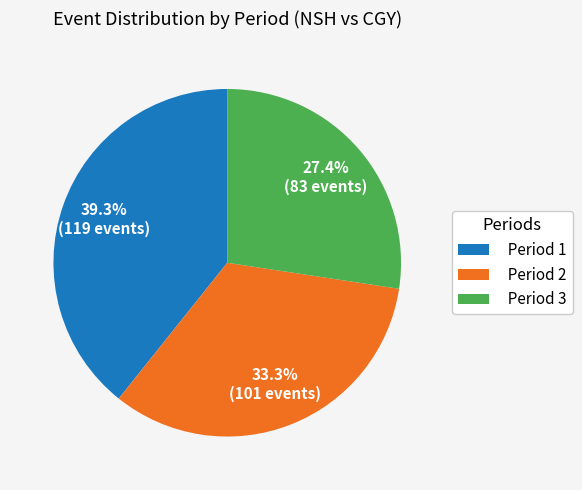

Rank the categories by value from lowest to highest.

Period 3, Period 2, Period 1